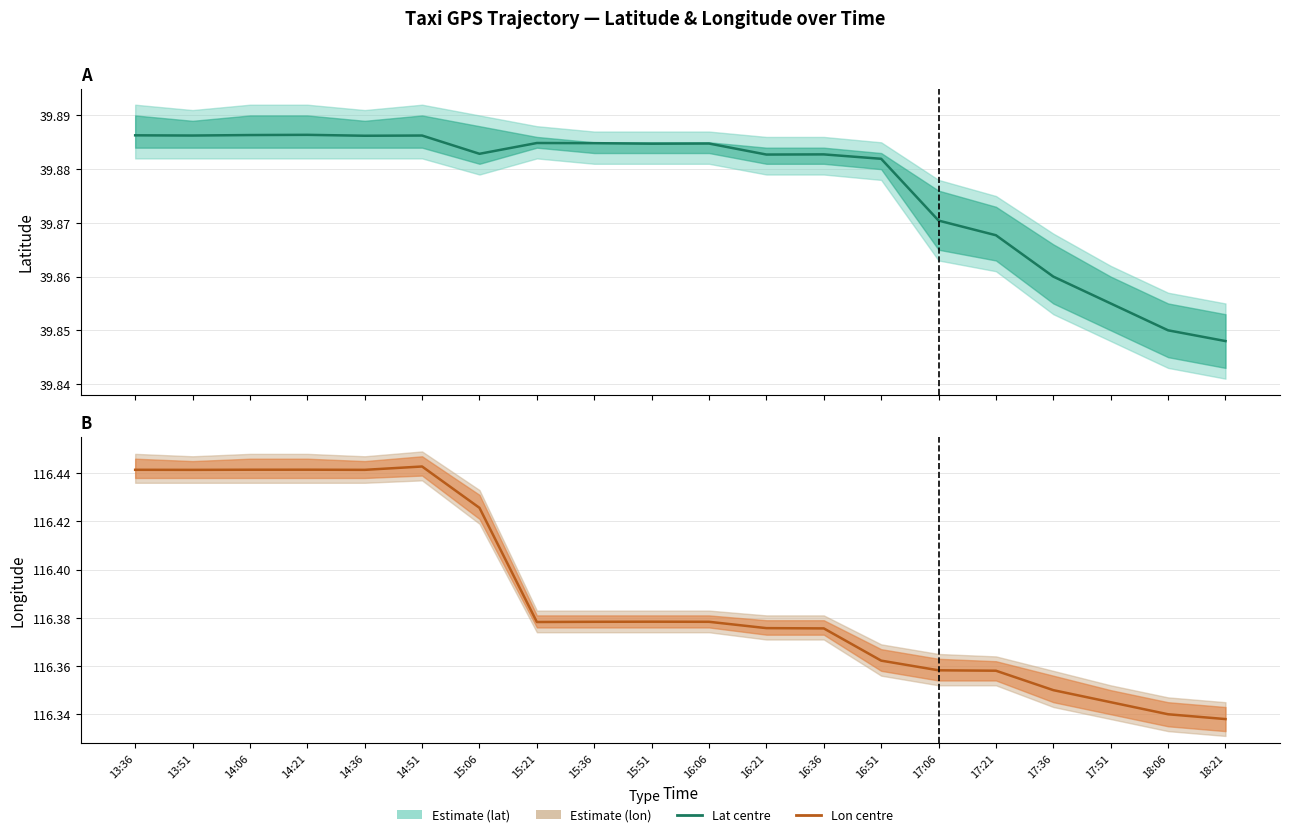

At which category does lat (Estimate) reach its first local valley?

13:51